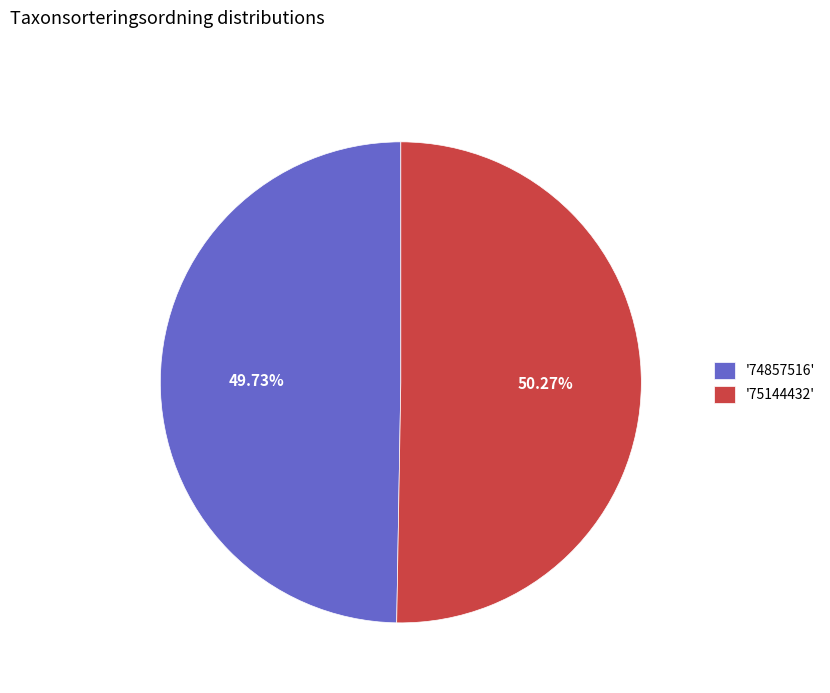

What is the smallest slice in the pie chart?

'74857516'